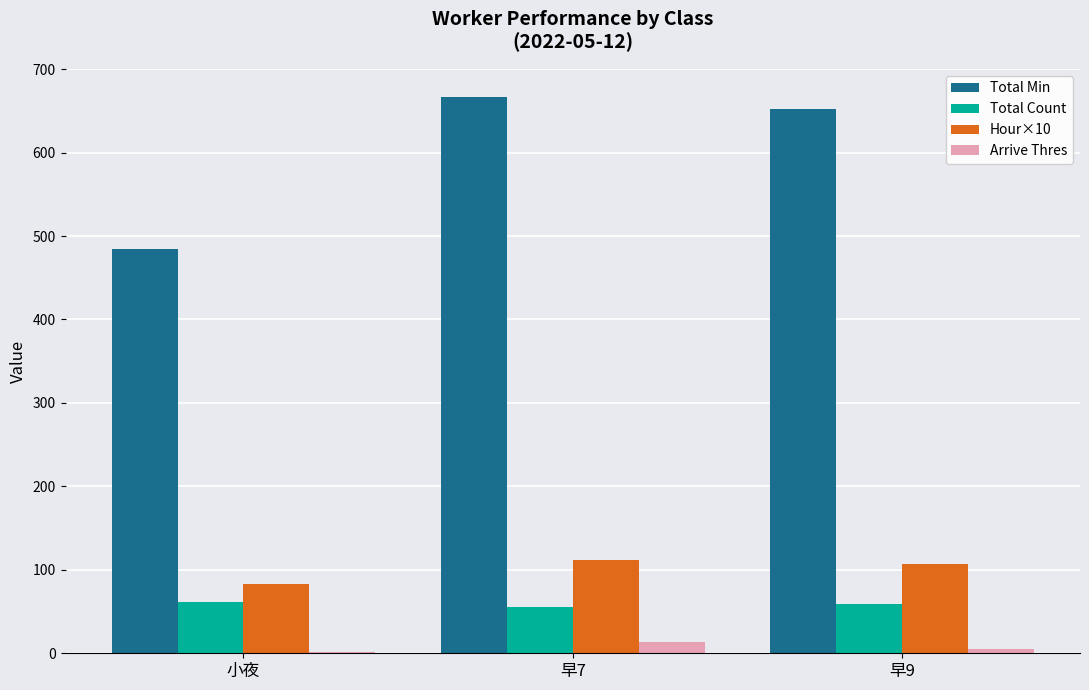

Which series has the largest total across all categories?

Total Min